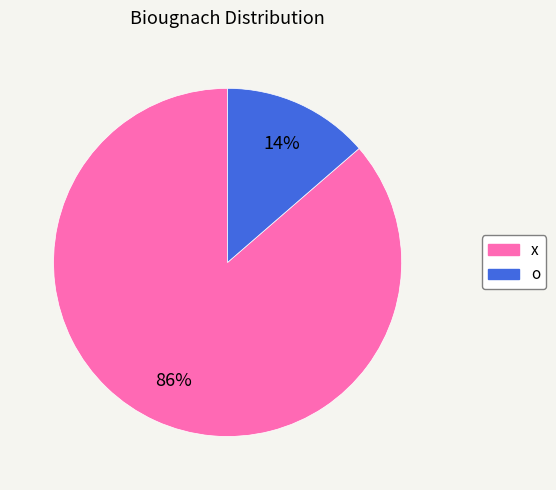

True or false: o accounts for 14% of the total.

True